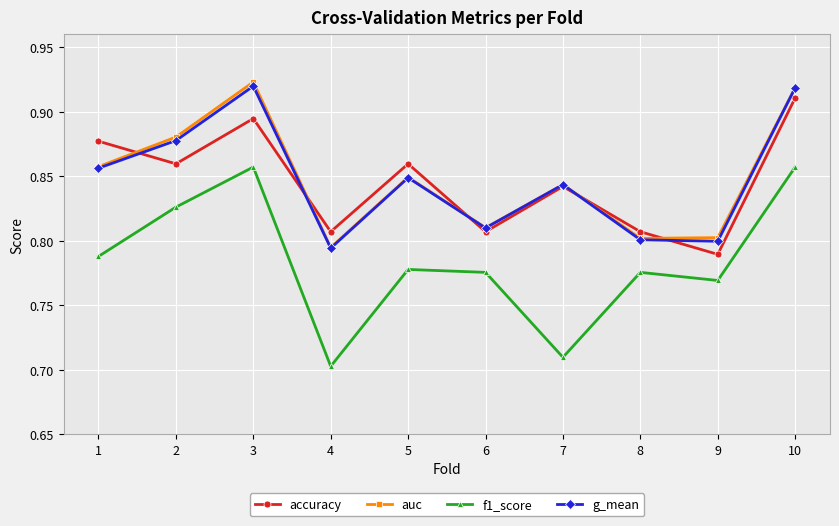

The auc series shows 0.5 at 9. True or false?

False